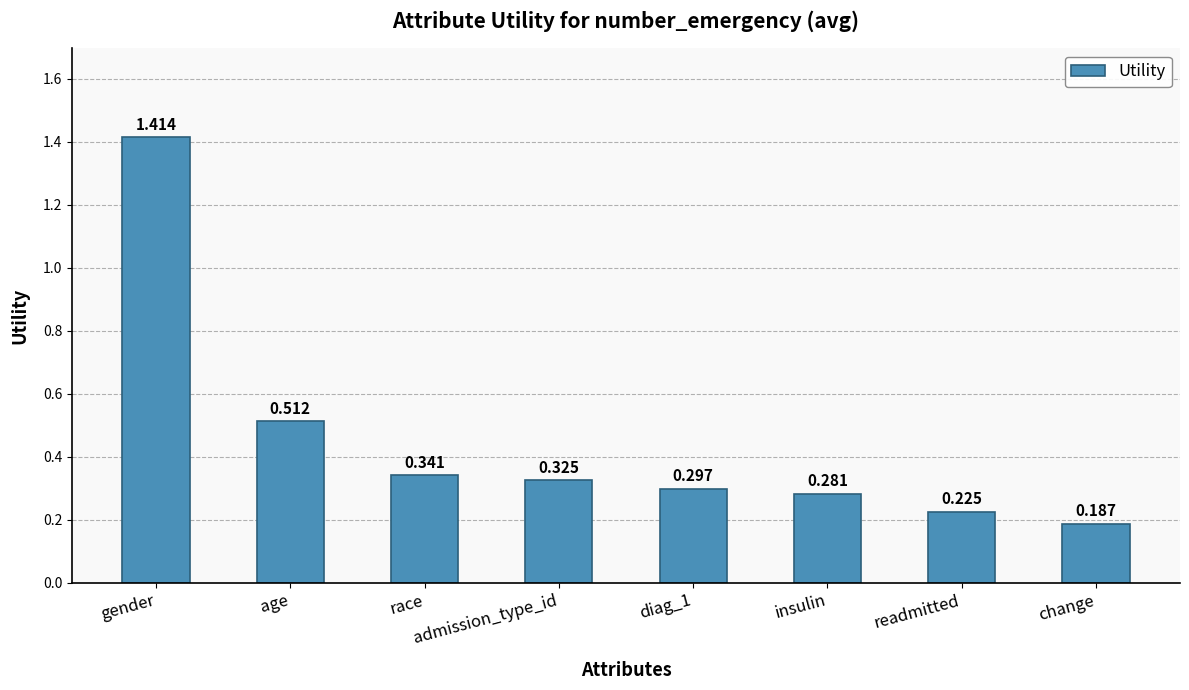

List the labels in order of value, smallest first.

change, readmitted, insulin, diag_1, admission_type_id, race, age, gender